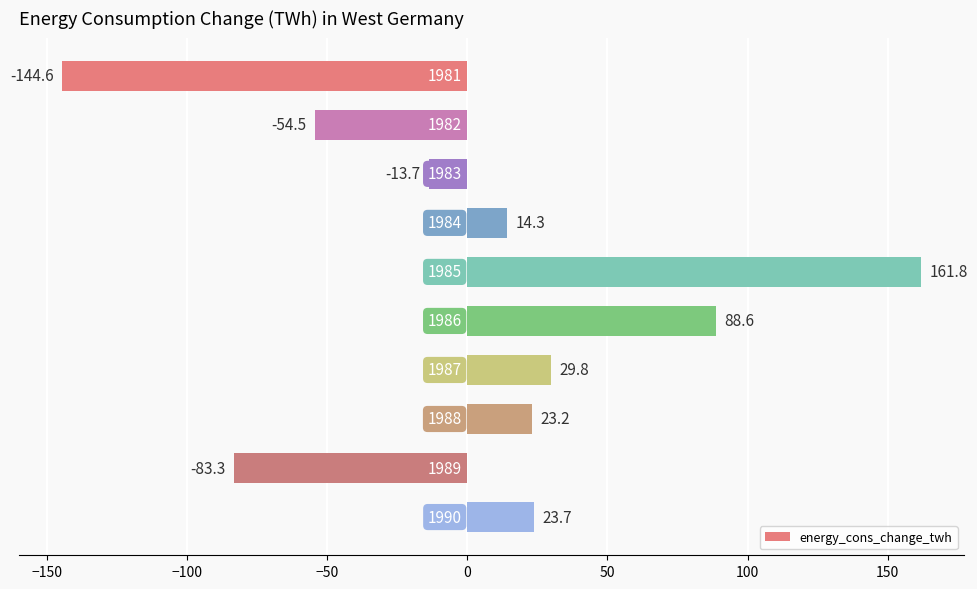

Reading top to bottom, extract all data points from this chart.

-144.6	-54.5	-13.7	14.3	161.8	88.6	29.8	23.2	-83.3	23.7